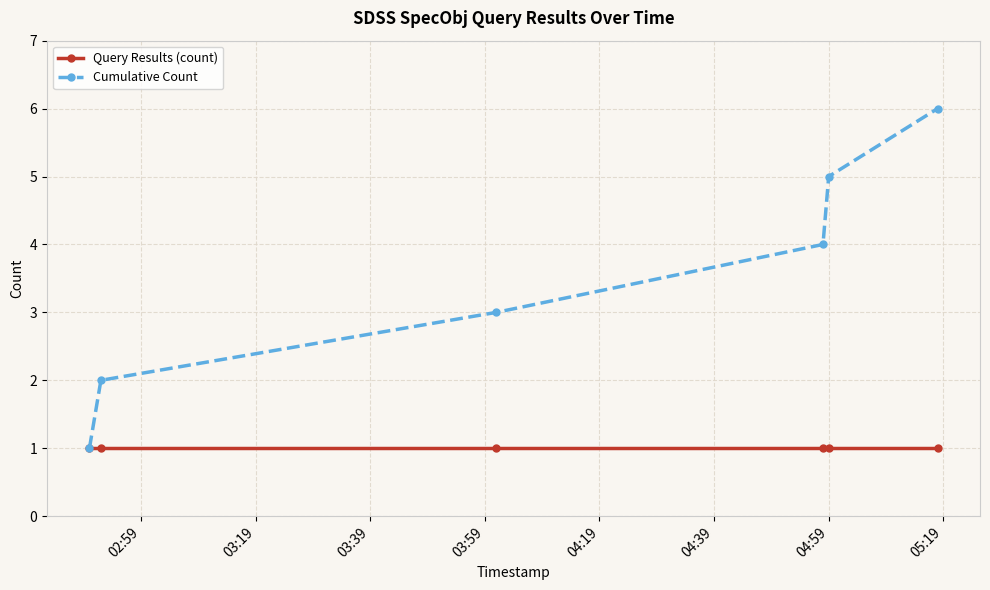

Rank the series by their maximum value, from highest to lowest.

Cumulative Count, Query Results (count)